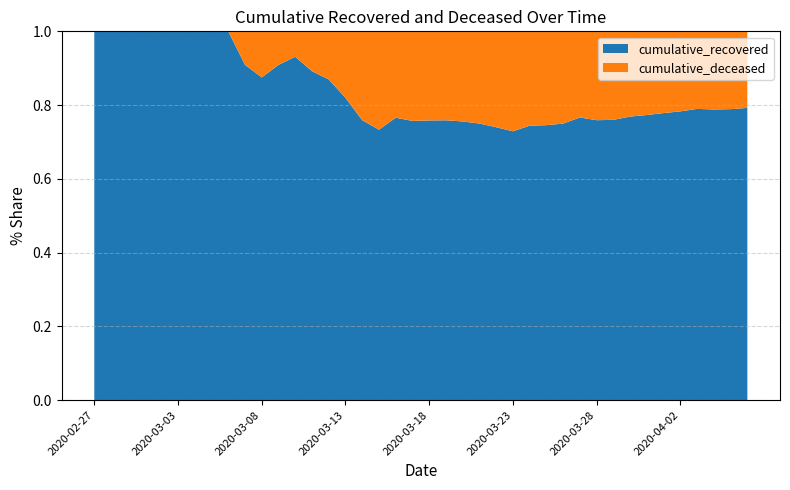

Reading left to right, list all the values displayed in this chart.

cumulative_recovered: 3	4	4	4	5	6	8	9	9	10	14	20	27	33	40	50	63	77	121	159	204	258	334	423	501	608	768	938	1154	1434	1635	1837	2130	2457	2747	3034	3351	3542	3732	4030
cumulative_deceased: 0	0	0	0	0	0	0	0	0	1	2	2	2	4	6	11	20	28	37	51	65	82	108	141	176	226	264	320	385	437	519	580	640	721	782	841	892	952	998	1056